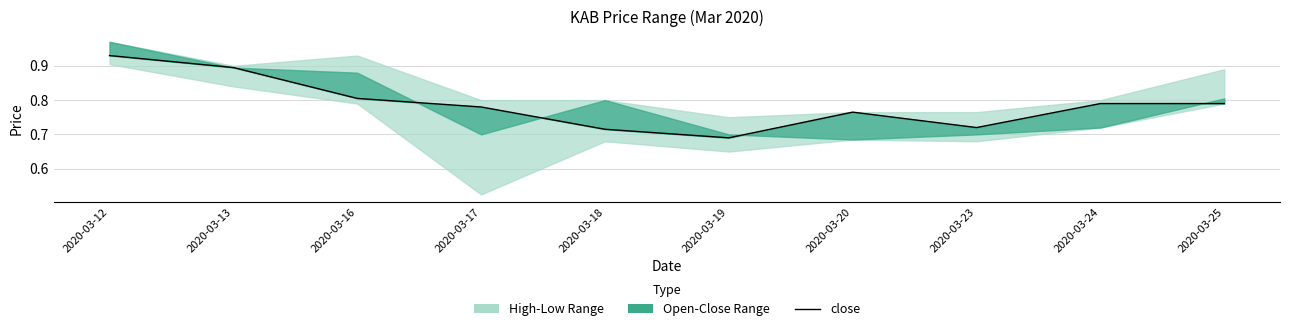

Reading right to left, transcribe all the data shown in this chart.

2020-03-25=0.8	2020-03-24=0.8	2020-03-23=0.7	2020-03-20=0.8	2020-03-19=0.7	2020-03-18=0.7	2020-03-17=0.8	2020-03-16=0.8	2020-03-13=0.9	2020-03-12=0.9